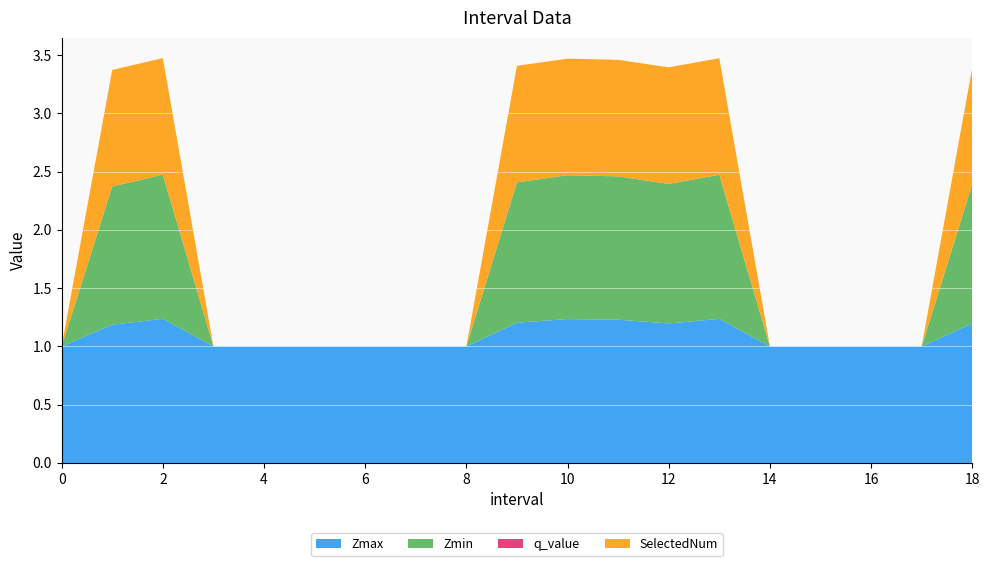

Reading right to left, transcribe all the data shown in this chart.

Zmax: 1.2	1.0	1.0	1.0	1.0	1.2	1.2	1.2	1.2	1.2	1.0	1.0	1.0	1.0	1.0	1.0	1.2	1.2	1.0
Zmin: 1.2	0.0	0.0	0.0	0.0	1.2	1.2	1.2	1.2	1.2	0.0	0.0	0.0	0.0	0.0	0.0	1.2	1.2	0.0
q_value: 0.0	0.0	0.0	0.0	0.0	0.0	0.0	0.0	0.0	0.0	0.0	0.0	0.0	0.0	0.0	0.0	0.0	0.0	0.0
SelectedNum: 1.0	0.0	0.0	0.0	0.0	1.0	1.0	1.0	1.0	1.0	0.0	0.0	0.0	0.0	0.0	0.0	1.0	1.0	0.0